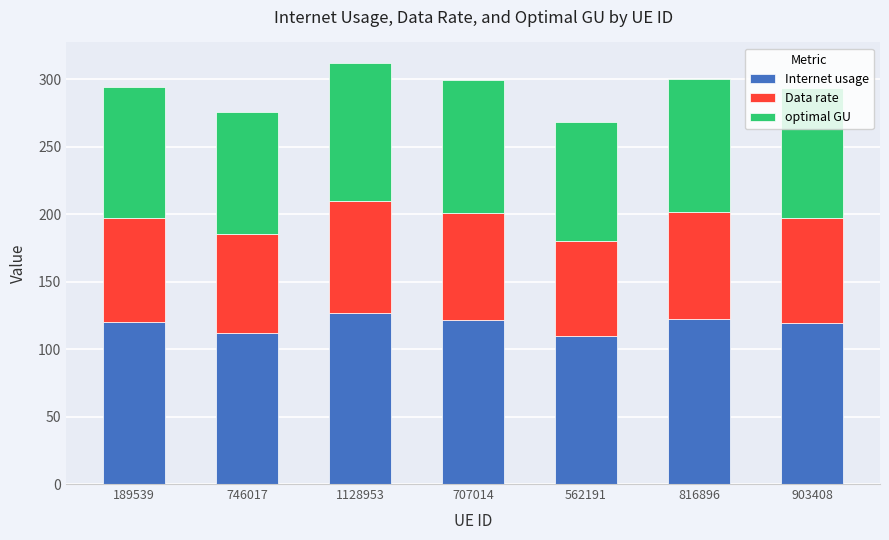

How many series are shown in this chart?

3